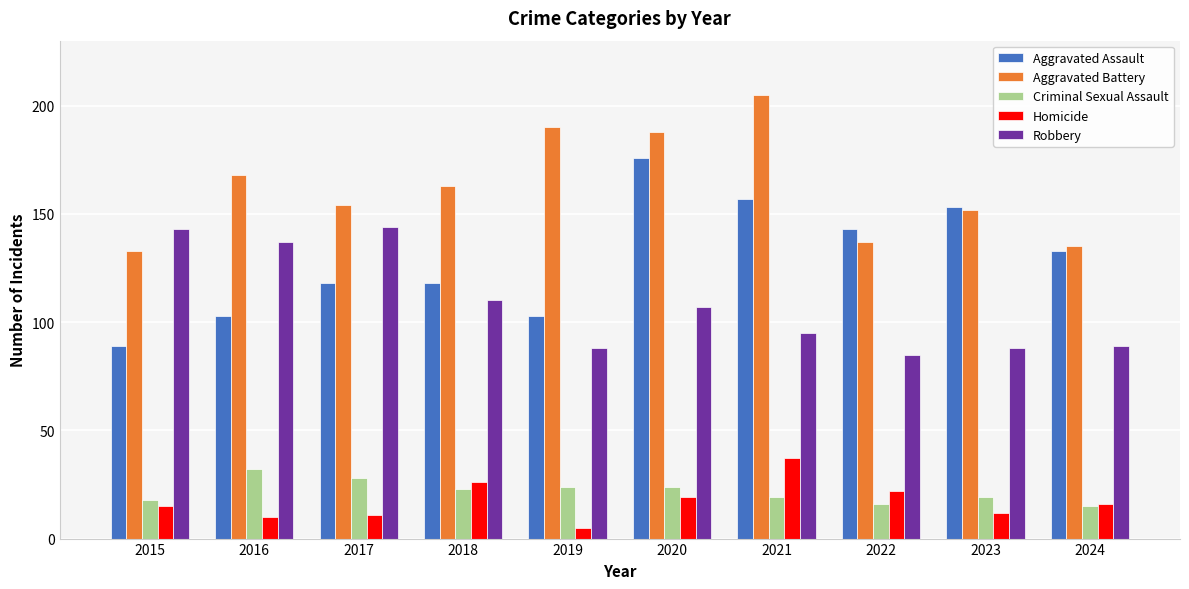

Which category has the lowest value across all series?

2019